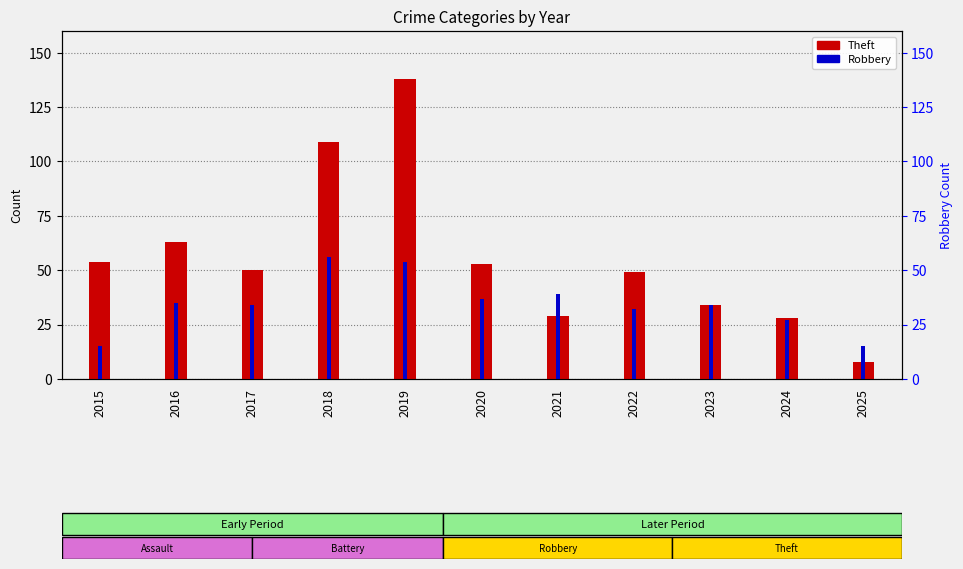

What is the difference between the maximum and second lowest values in the Theft series?

110